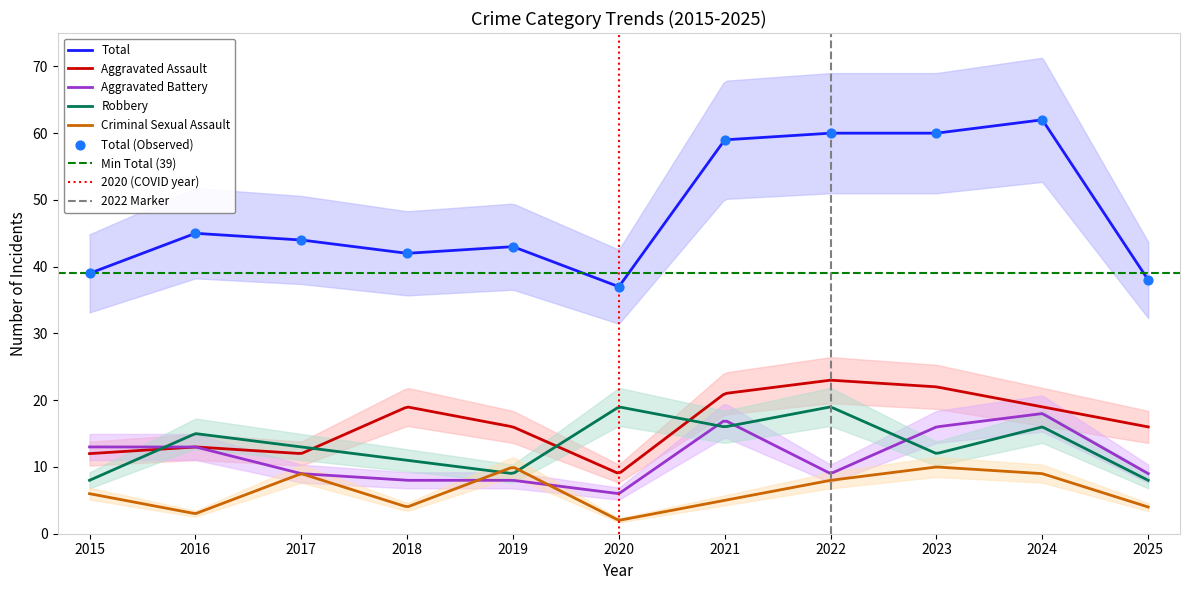

What is the total value across all series at 2016?

89